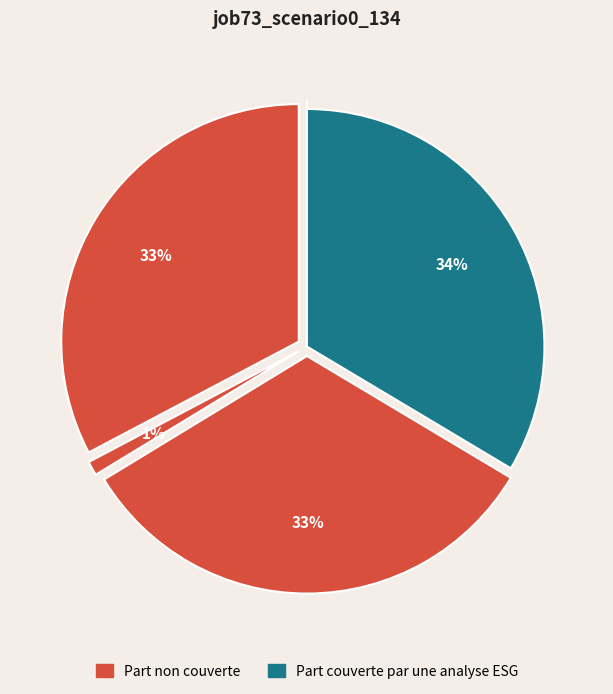

Count the number of slices in the pie.

5